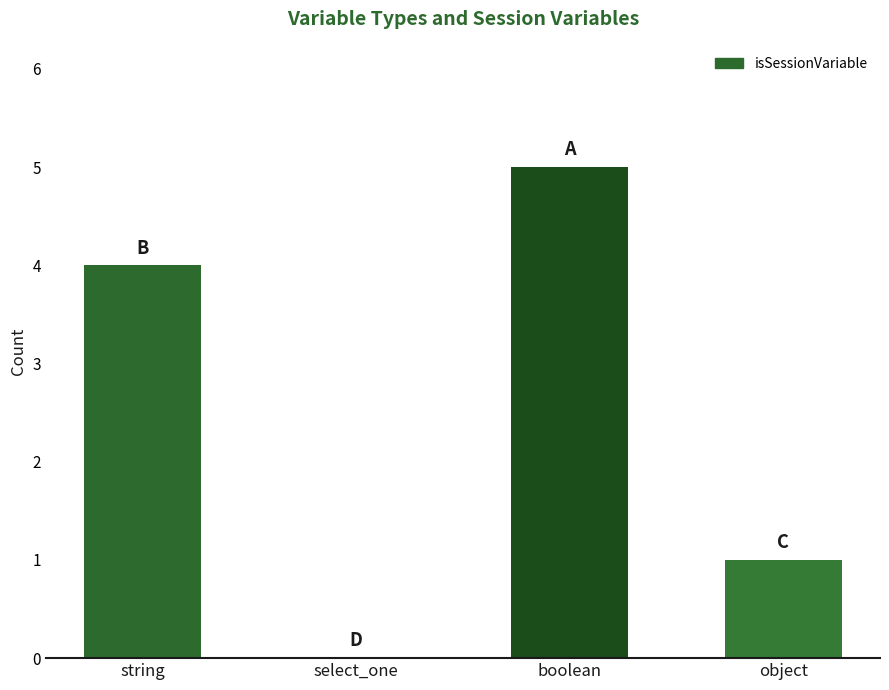

What is the maximum value shown in the chart?

5